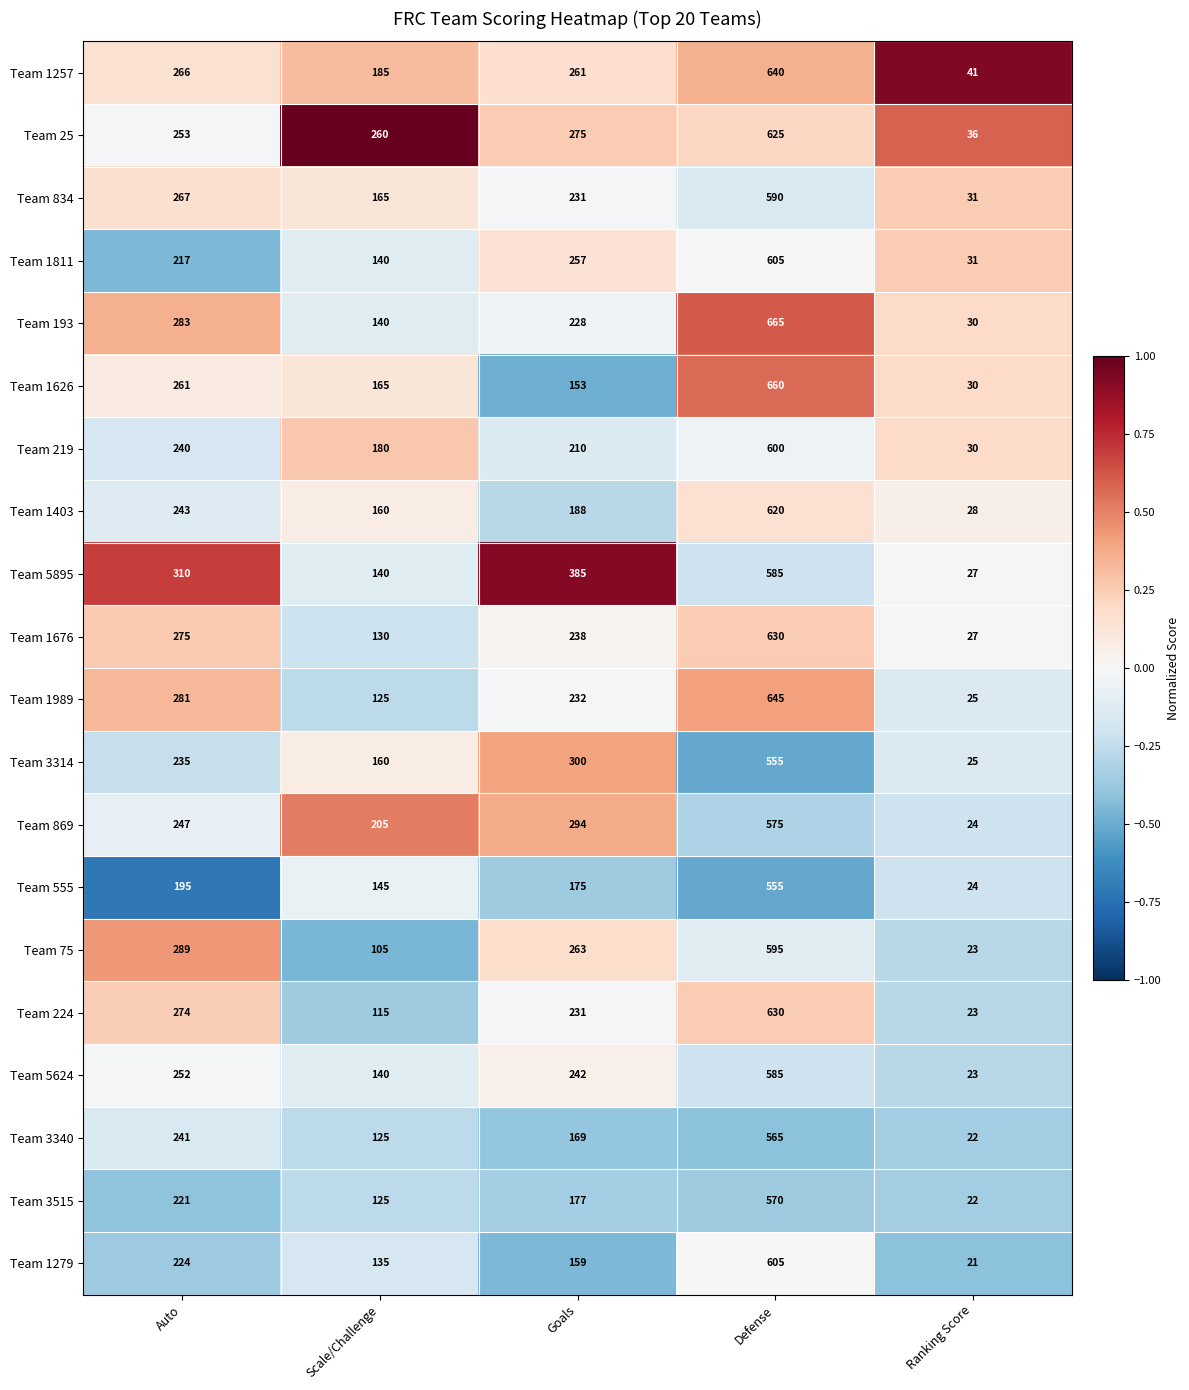

How many series are shown in this chart?

20